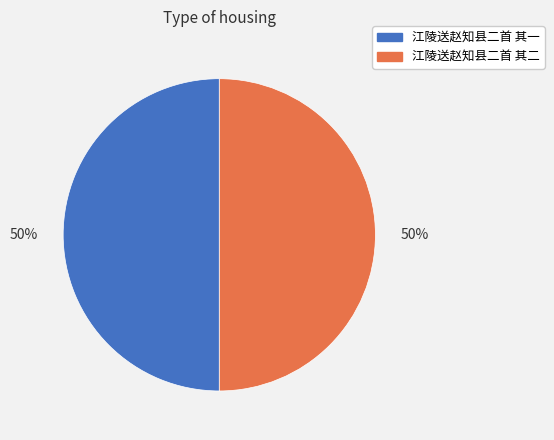

True or false: 江陵送赵知县二首 其一 accounts for 64% of the total.

False